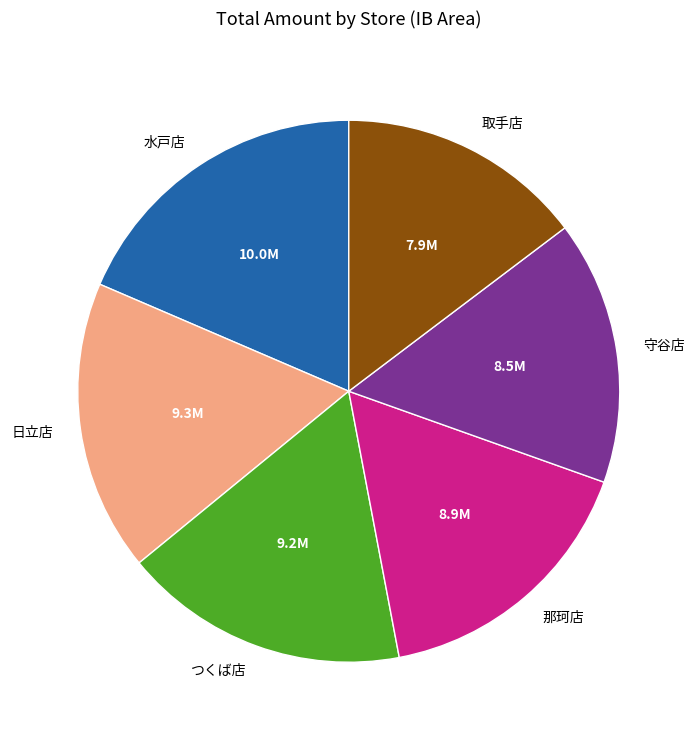

Approximately how many times larger is the value at 守谷店 compared to つくば店?

0.9